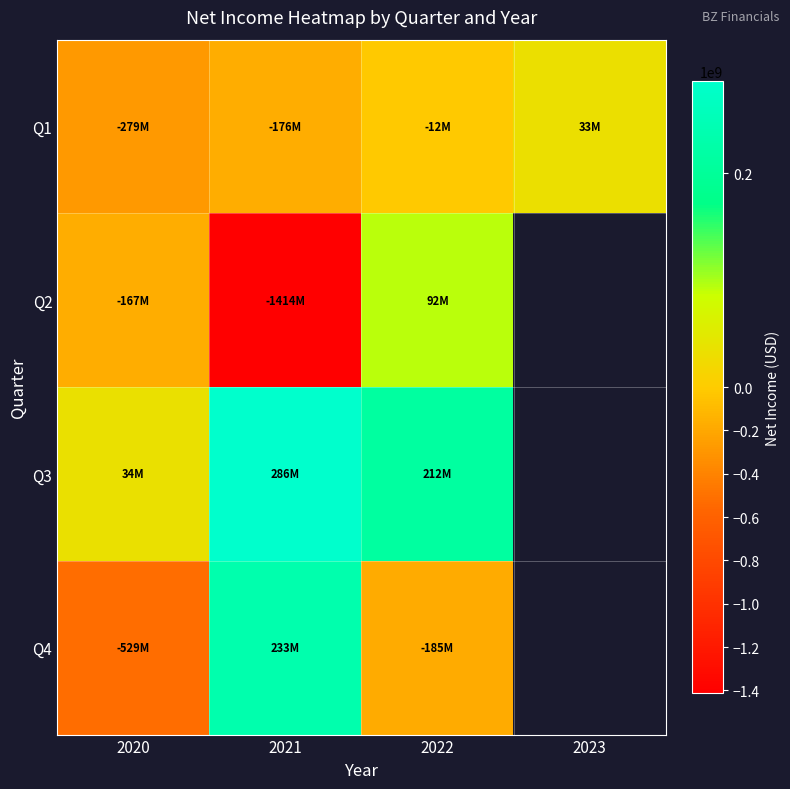

Which has a higher value, 2023 or 2022?

2023